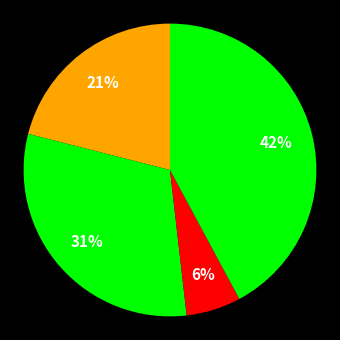

Count the number of slices in the pie.

4